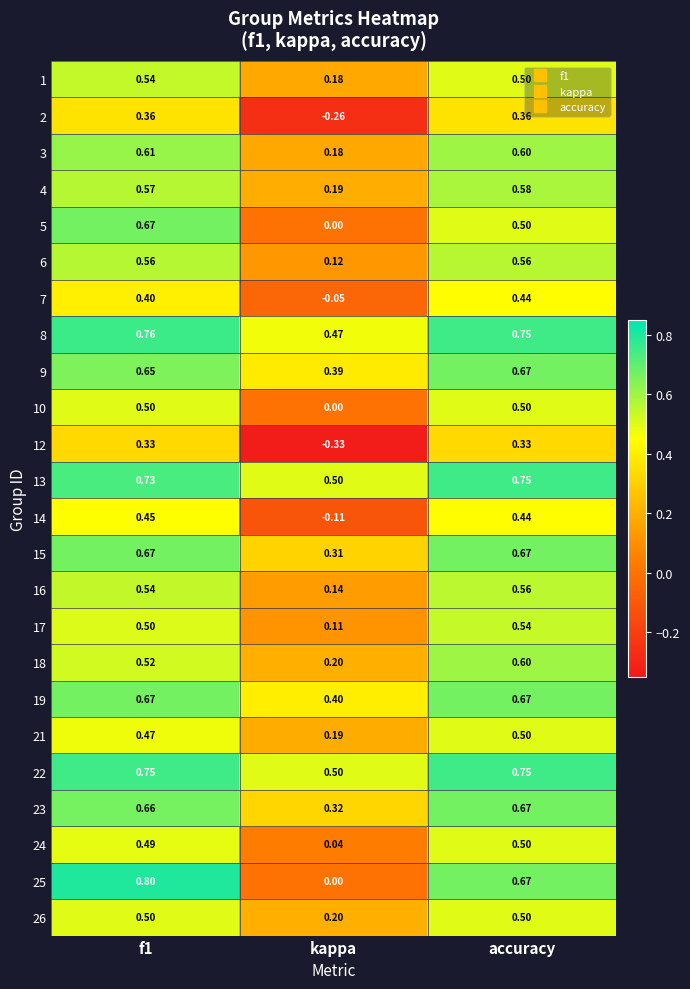

Which has a higher value, f1 or accuracy?

f1